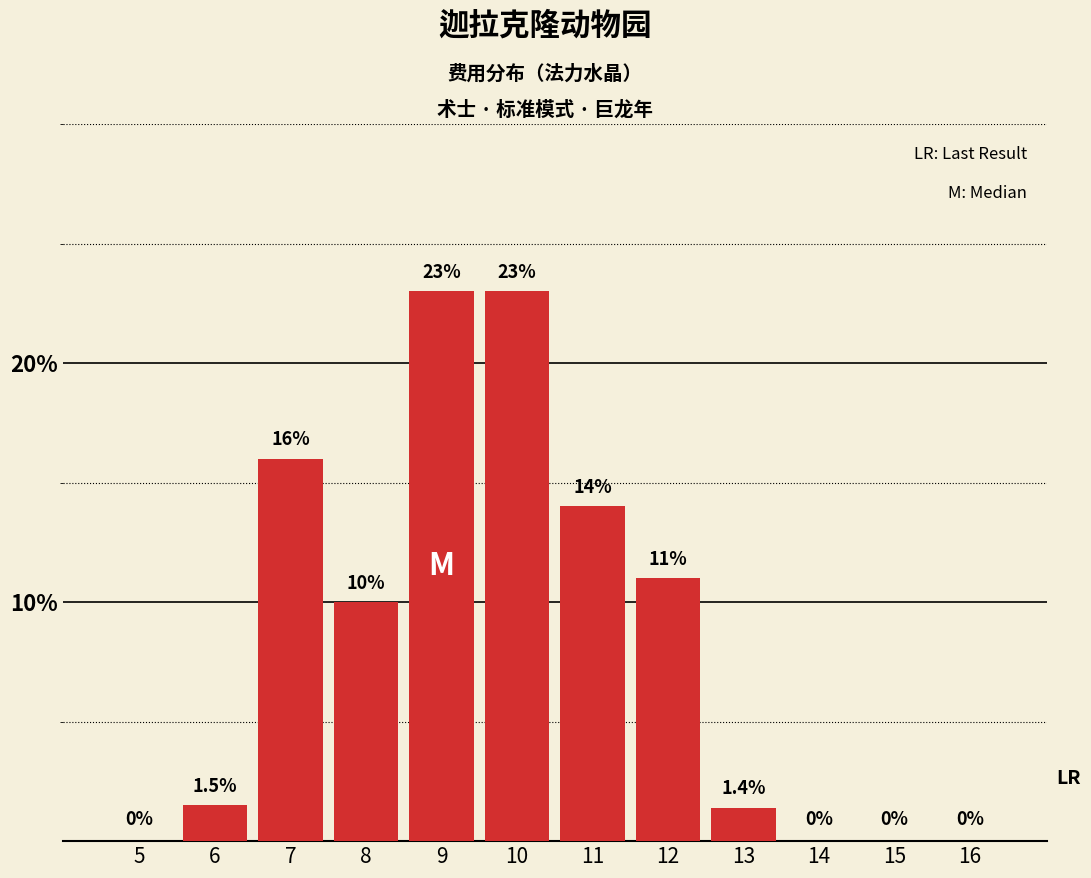

Reading left to right, what are all the values shown in this chart?

5=0.0	6=1.5	7=16.0	8=10.0	9=23.0	10=23.0	11=14.0	12=11.0	13=1.4	14=0.0	15=0.0	16=0.0